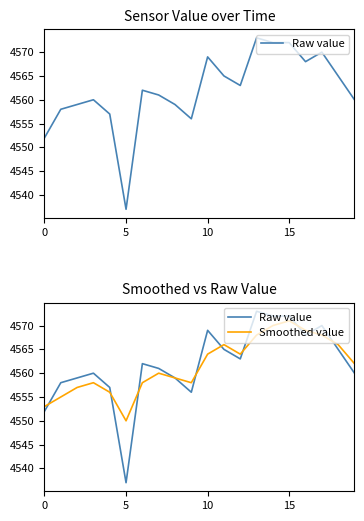

Which has a higher value, 8 or 11?

11